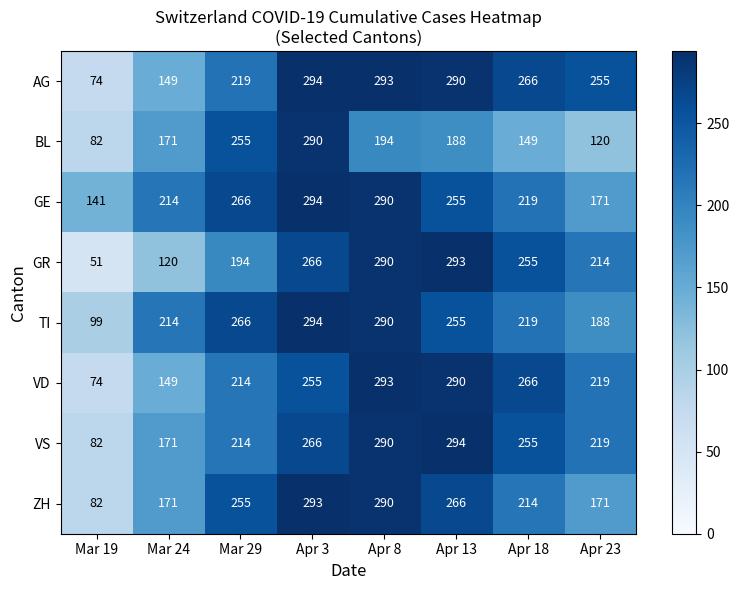

Read the BL value at Apr 23.

120